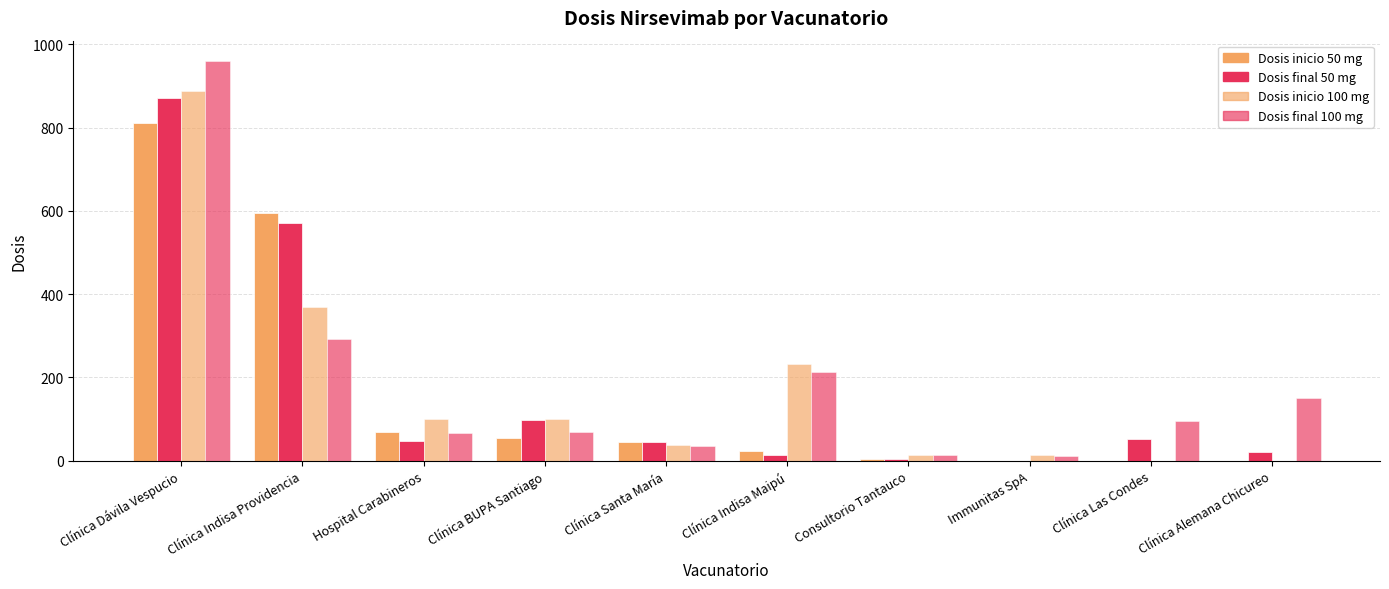

Reading right to left, transcribe all the data shown in this chart.

Dosis inicio 50 mg: 0	0	0	5	23	46	55	70	594	812
Dosis final 50 mg: 20	53	0	5	14	46	98	47	571	872
Dosis inicio 100 mg: 0	0	13	13	233	38	100	100	370	888
Dosis final 100 mg: 150	95	11	13	214	34	68	66	292	961